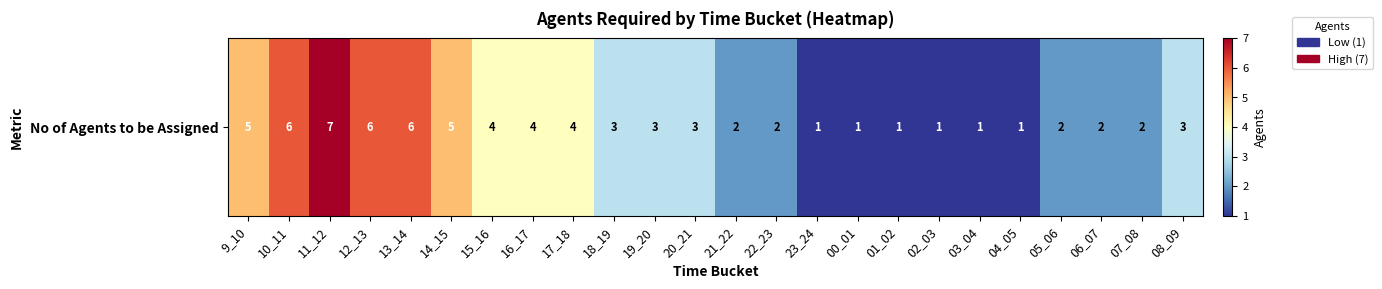

Is it true that the value at 15_16 is 1?

False